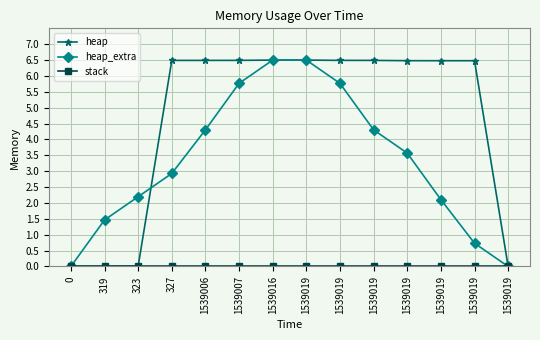

Reading left to right, what are all the values shown in this chart?

heap: 0=0.0	319=0.0	323=0.0	327=6.5	1539006=6.5	1539007=6.5	1539016=6.5	1539019=6.5	1539019=6.5	1539019=6.5	1539019=6.5	1539019=6.5	1539019=6.5	1539019=0.0
heap_extra: 0=0.0	319=1.5	323=2.2	327=2.9	1539006=4.3	1539007=5.8	1539016=6.5	1539019=6.5	1539019=5.8	1539019=4.3	1539019=3.6	1539019=2.1	1539019=0.7	1539019=0.0
stack: 0=0.0	319=0.0	323=0.0	327=0.0	1539006=0.0	1539007=0.0	1539016=0.0	1539019=0.0	1539019=0.0	1539019=0.0	1539019=0.0	1539019=0.0	1539019=0.0	1539019=0.0